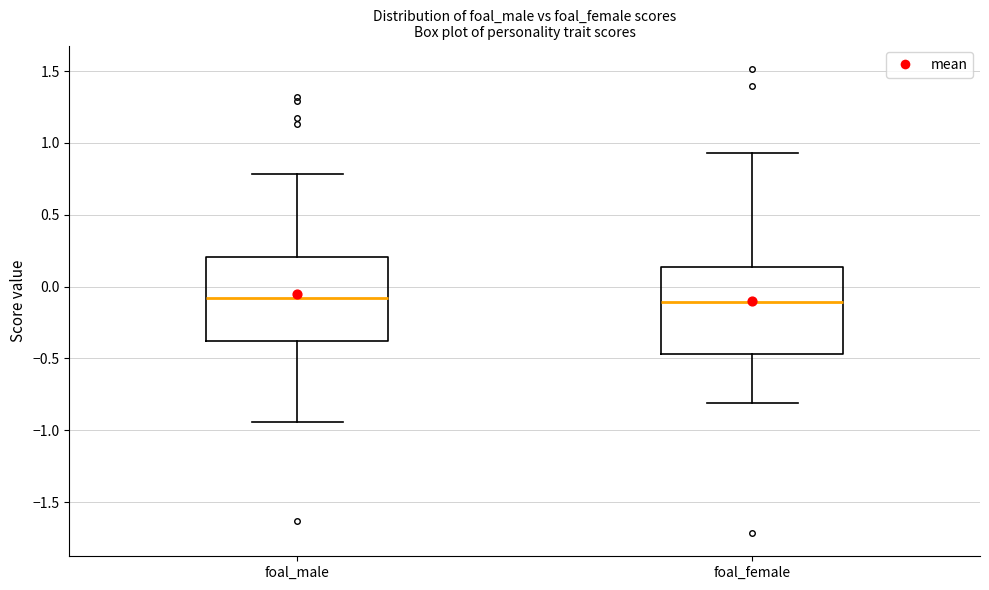

Reading left to right, read every box against the y-axis: the position of its median line, the range the box covers, and the ends of its whiskers. The values are not printed on the chart, so give them approximately, as read against the axis.

foal_male: median -0.10, box -0.40 to 0.20, whiskers -0.95 to 0.80
foal_female: median -0.10, box -0.45 to 0.15, whiskers -0.80 to 0.95